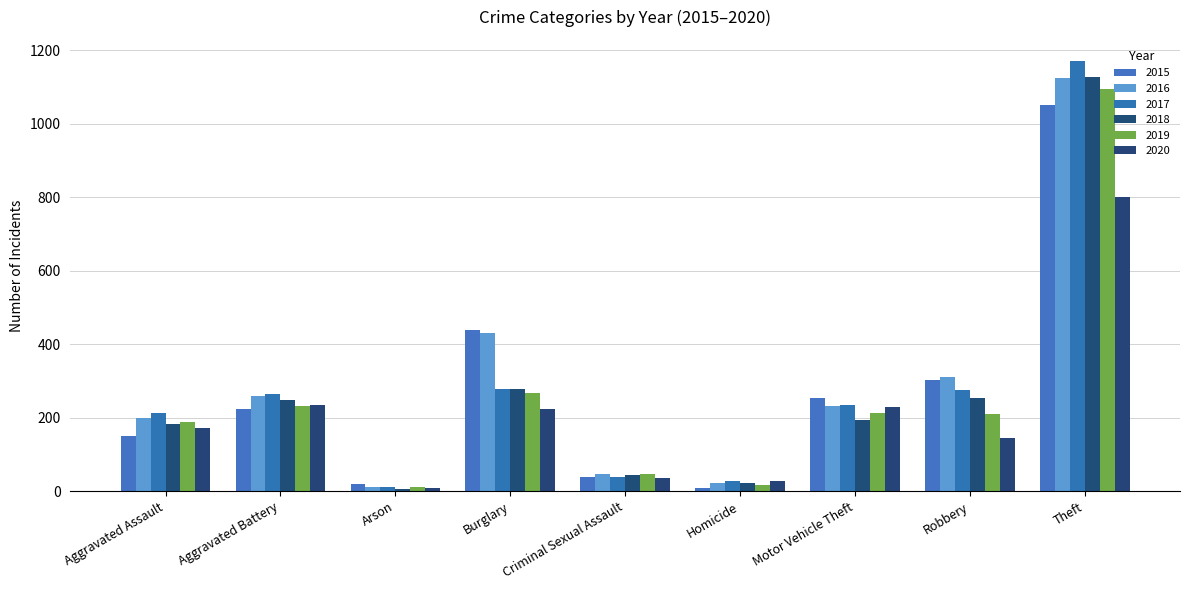

What are all the series names shown in the legend?

2015, 2016, 2017, 2018, 2019, 2020